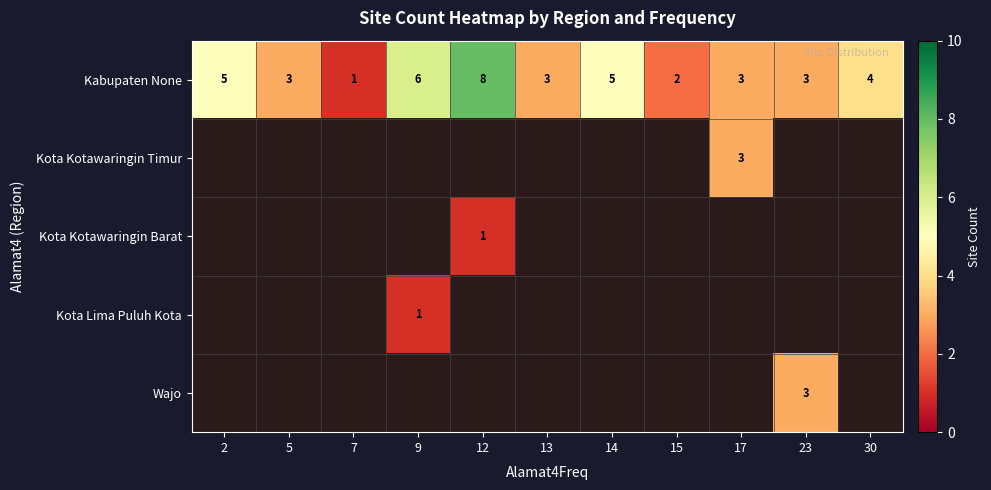

What is the sum of all Kabupaten None values?

43